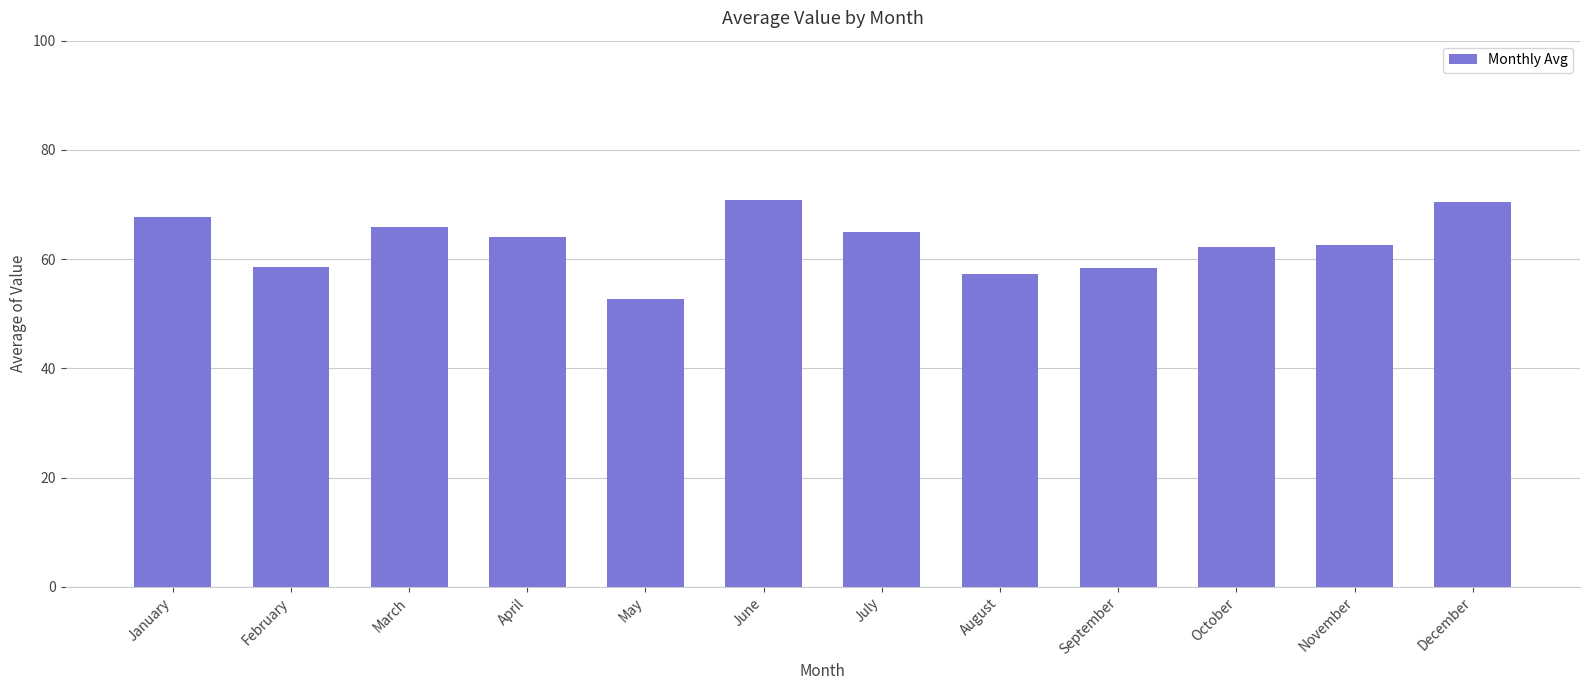

How many values are below 64?

6